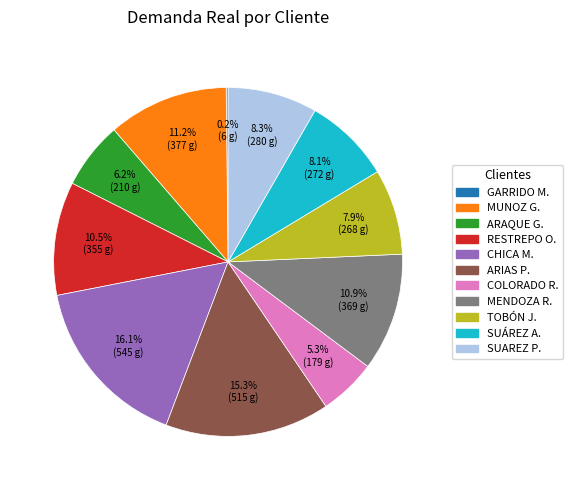

Is there any slice that represents more than half of the pie?

No